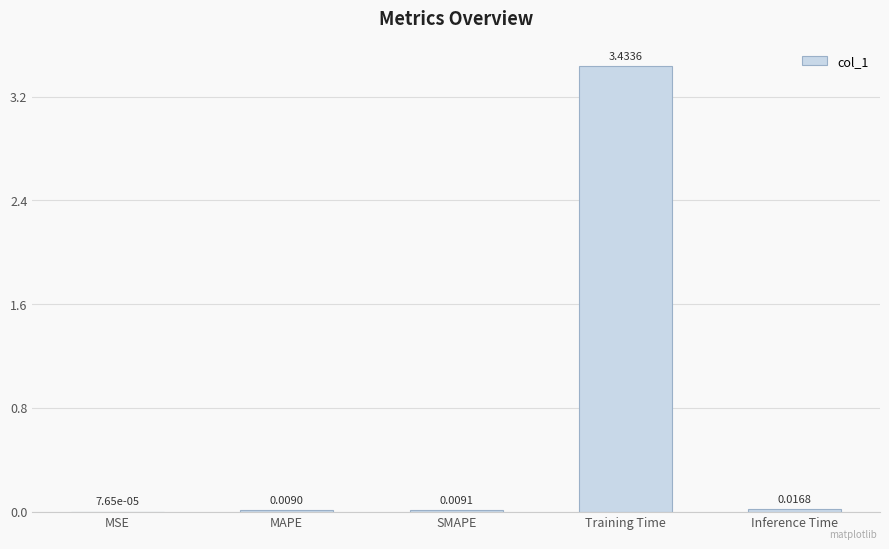

Which has a higher value, Training Time or SMAPE?

Training Time